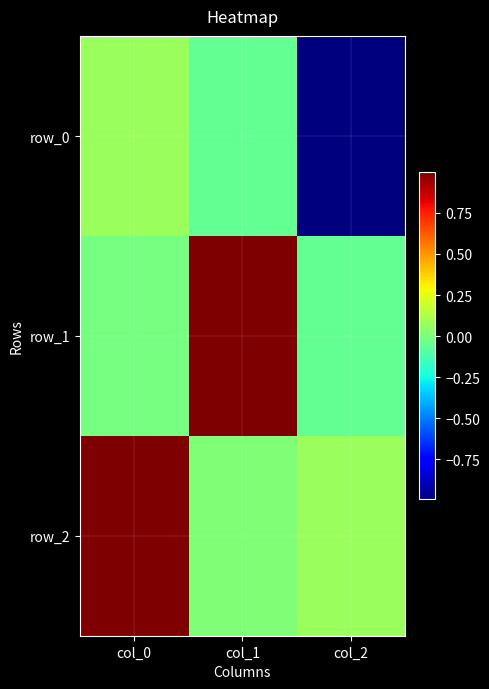

Which series changed the most between col_0 and col_1?

row_1